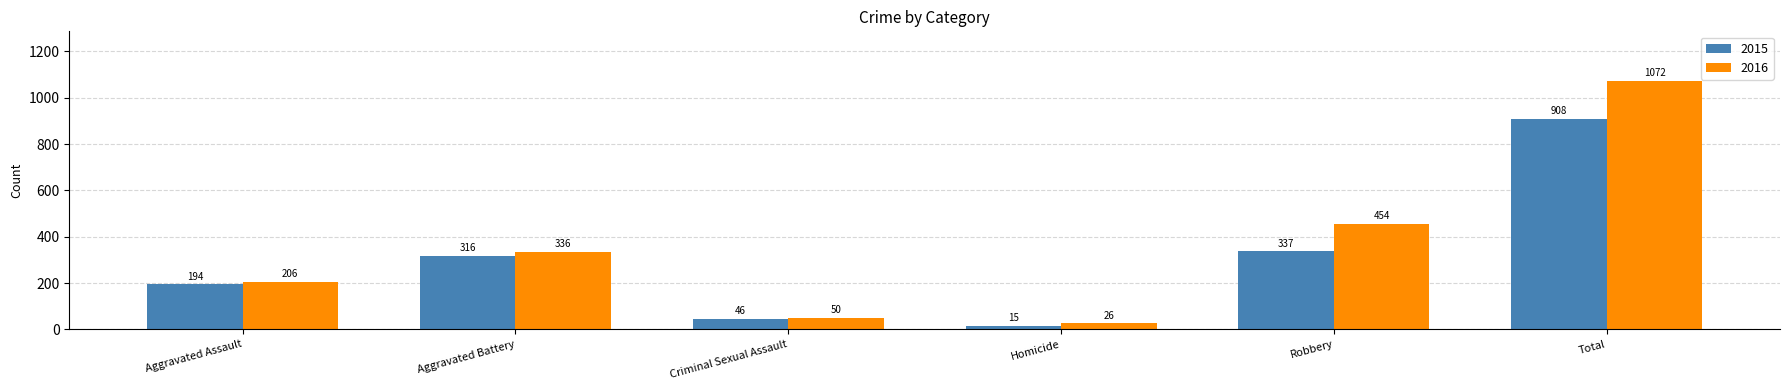

At Aggravated Assault, list the series in order from largest to smallest.

2016, 2015